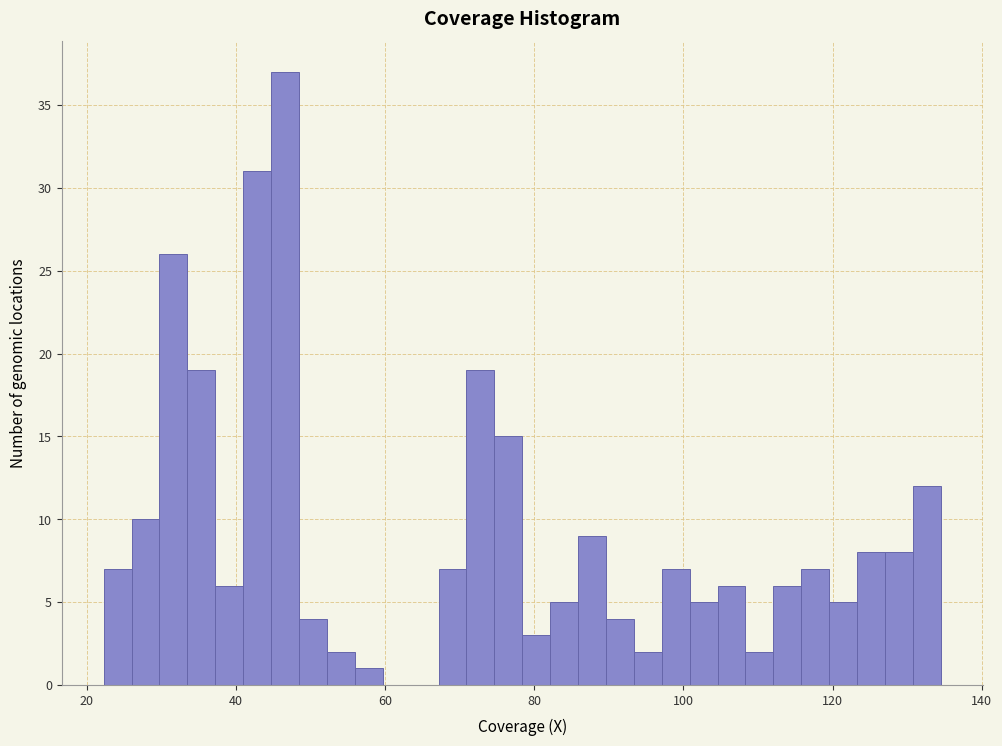

Around what value on the x-axis is the tallest bar? Give the approximate position of its centre, as read against the axis.

46